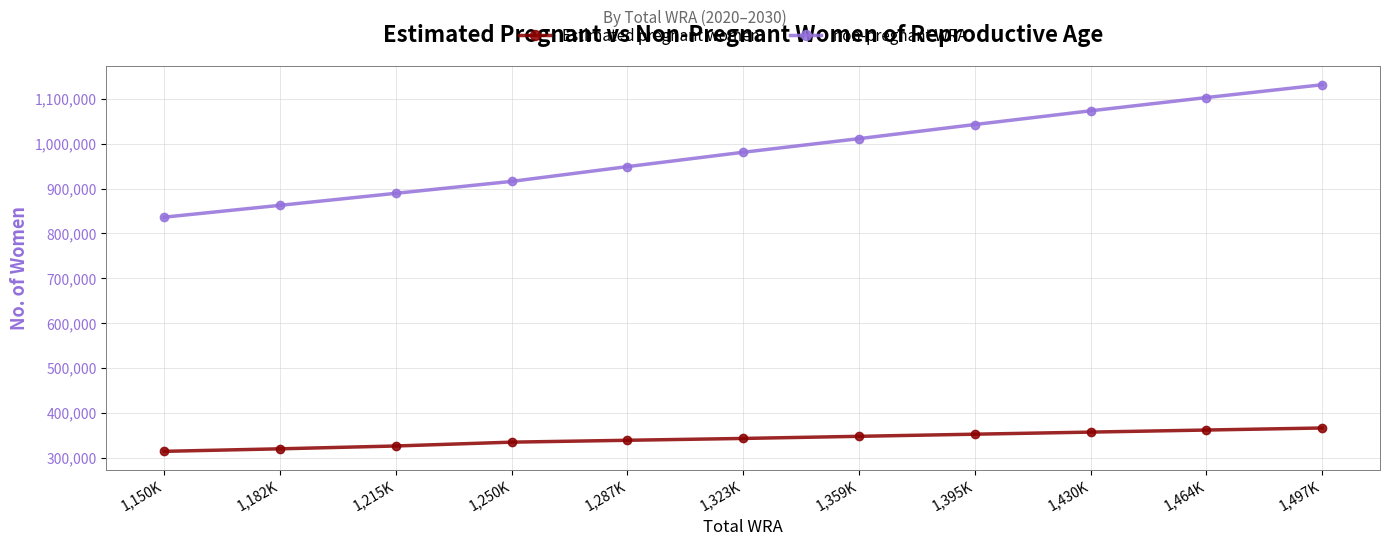

True or false: Estimated pregnant women and non-pregnant WRA cross at least once.

False